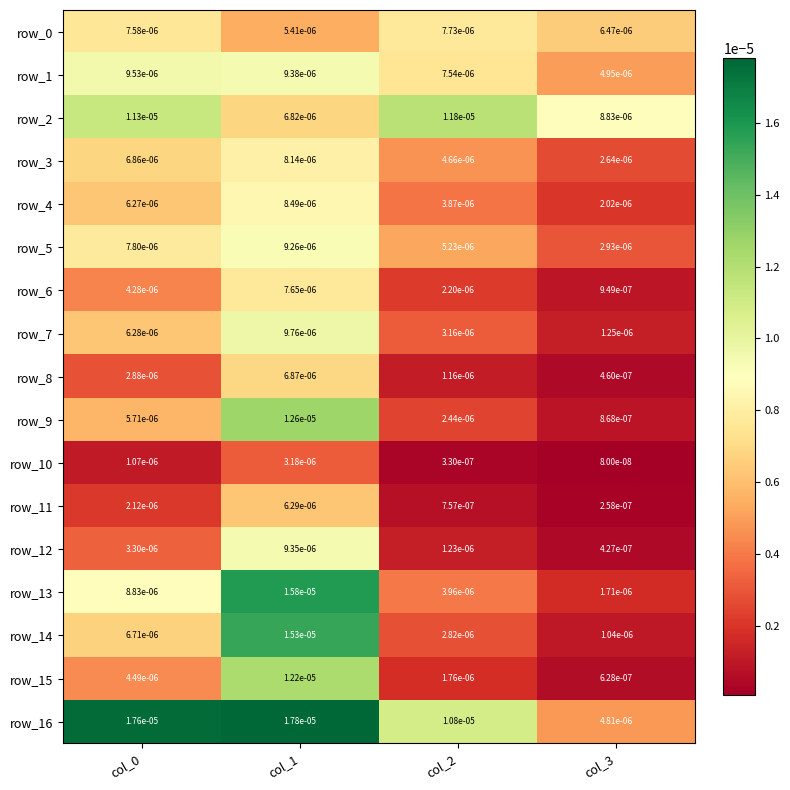

At which category is the sum across all series the highest?

col_1